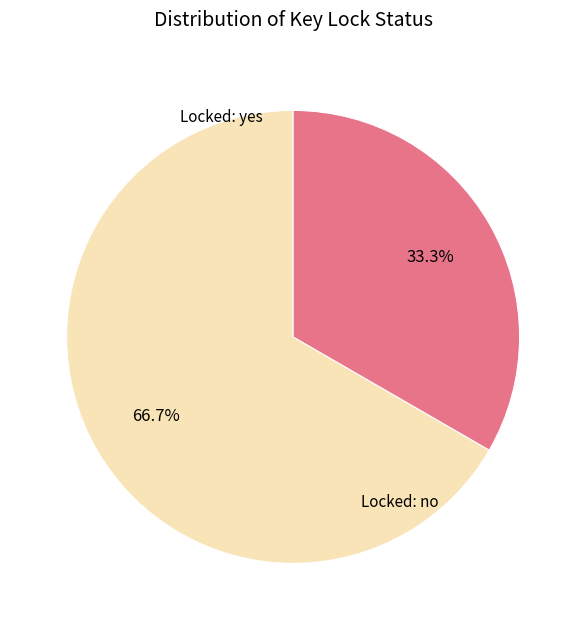

Is Locked: yes the majority of the pie?

Yes